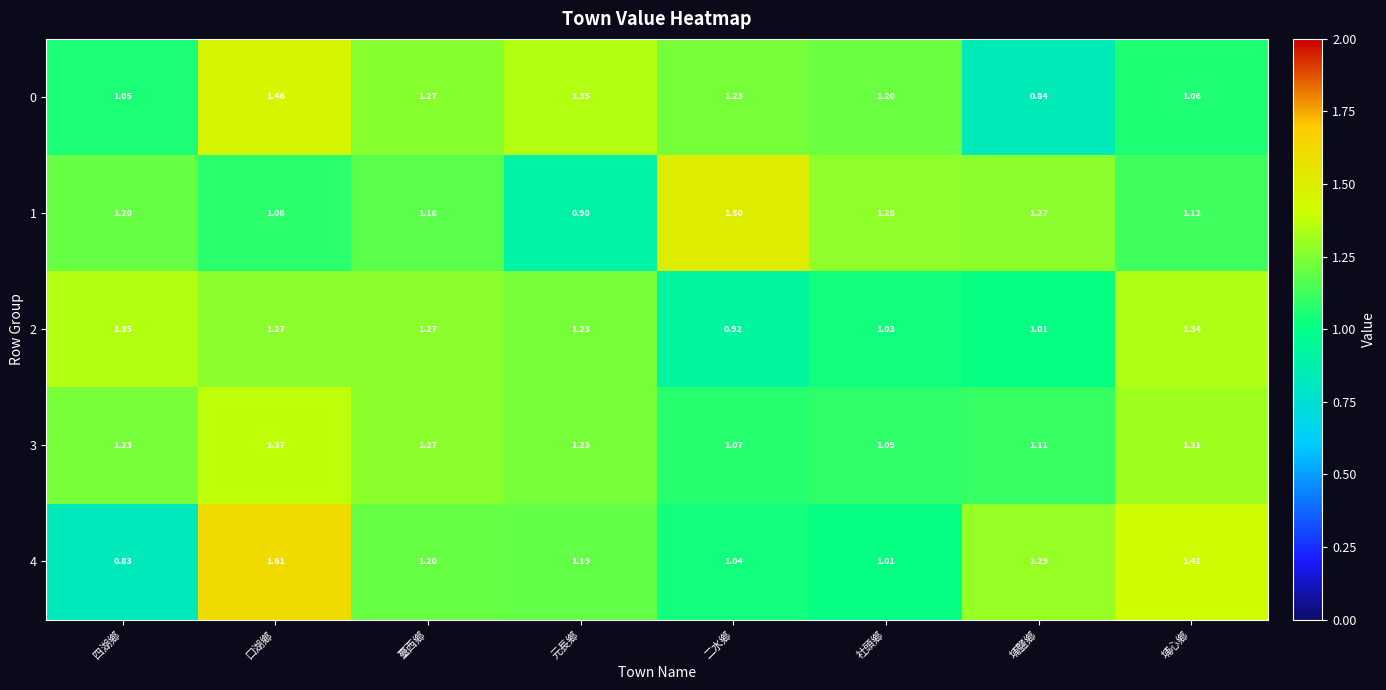

At which label does 2 first exceed 1?

四湖鄉